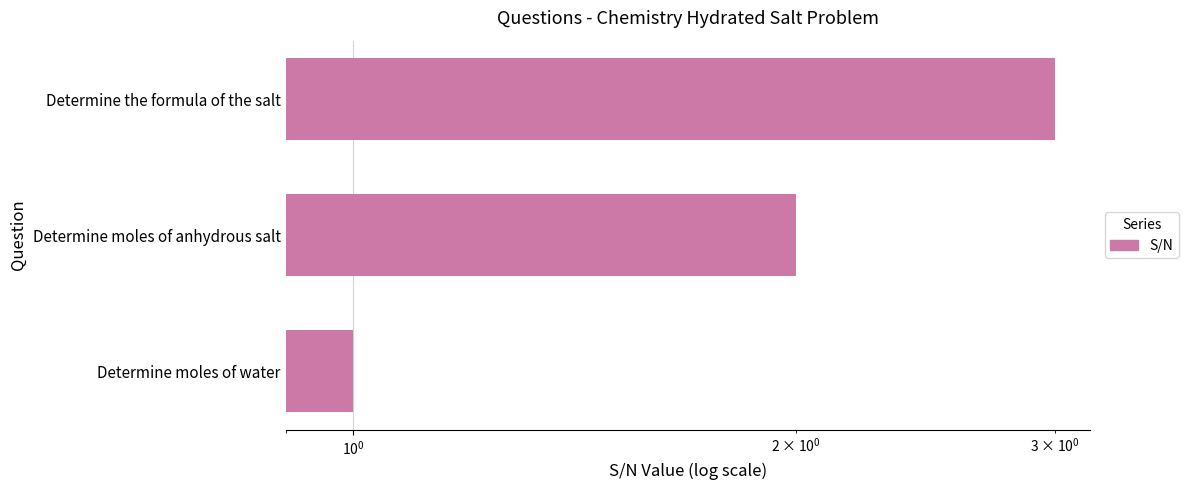

Which has a higher value, Determine moles of water or Determine moles of anhydrous salt?

Determine moles of anhydrous salt